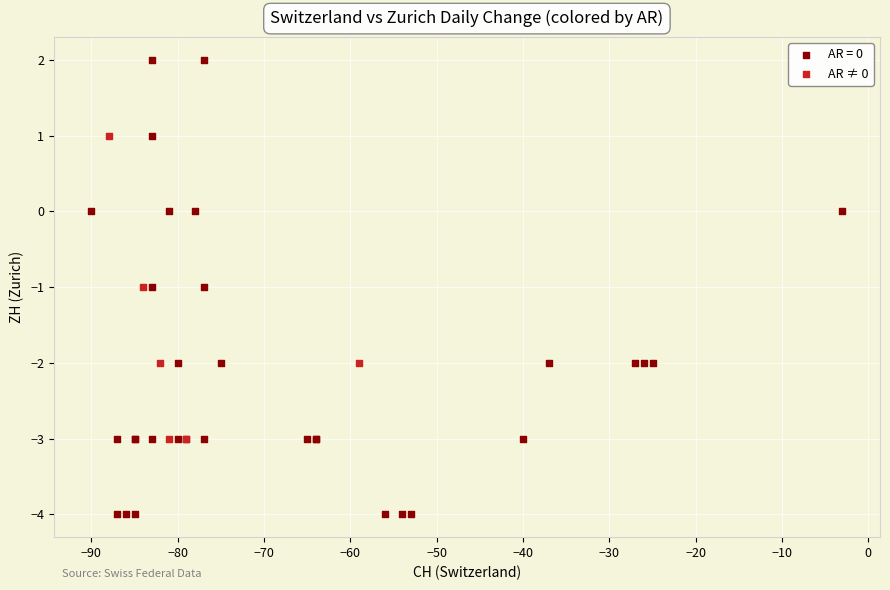

Which series contains the lowest Y value?

AR = 0